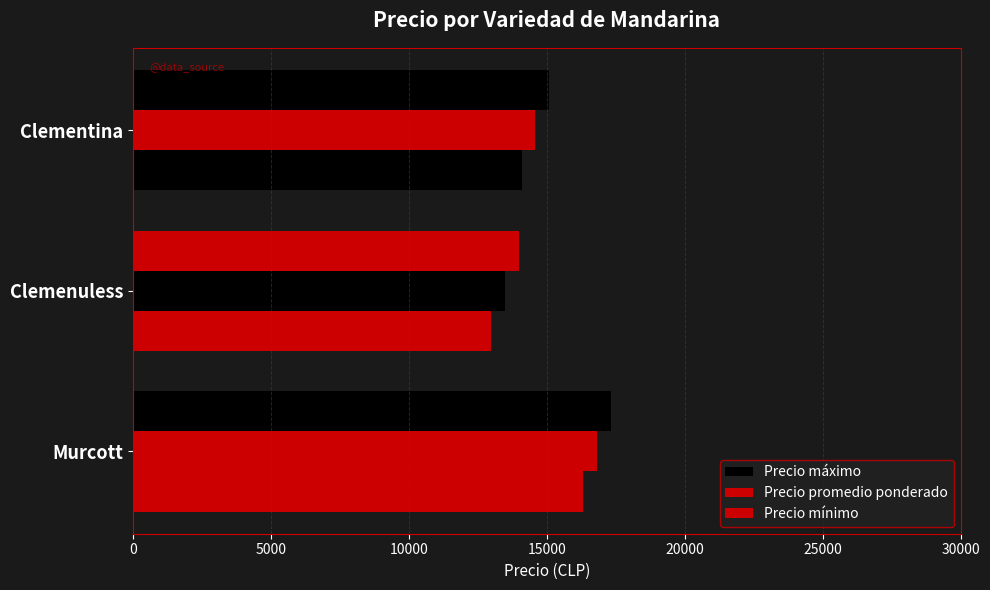

Count the number of data series in this chart.

3